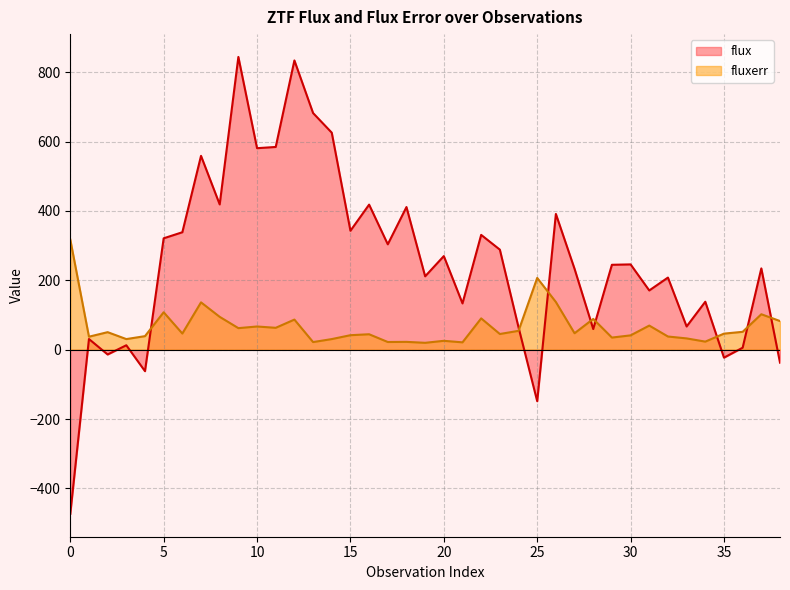

At which category does the chart reach its peak across all series?

9